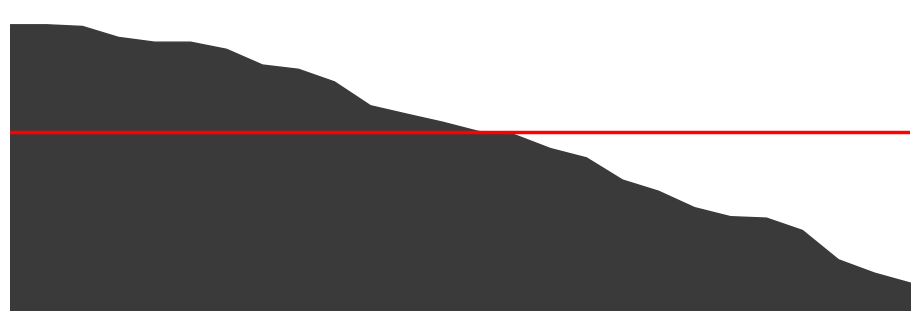

Rank the series by their maximum value, from lowest to highest.

player1_total_hpPercent, player2_total_hpPercent